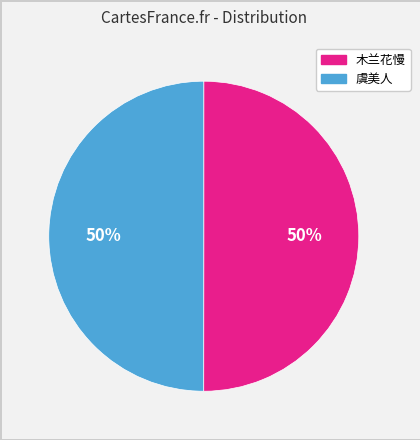

Count the number of slices in the pie.

2